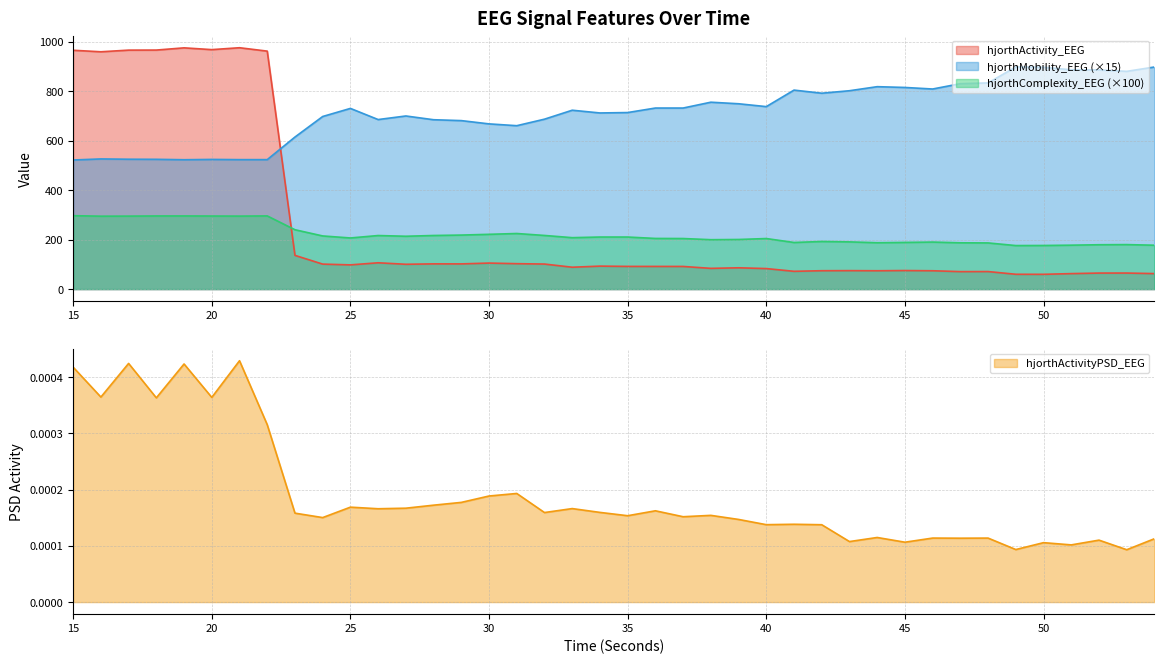

What is the value of the hjorthComplexity_EEG point at the 23rd from the left?

204.3